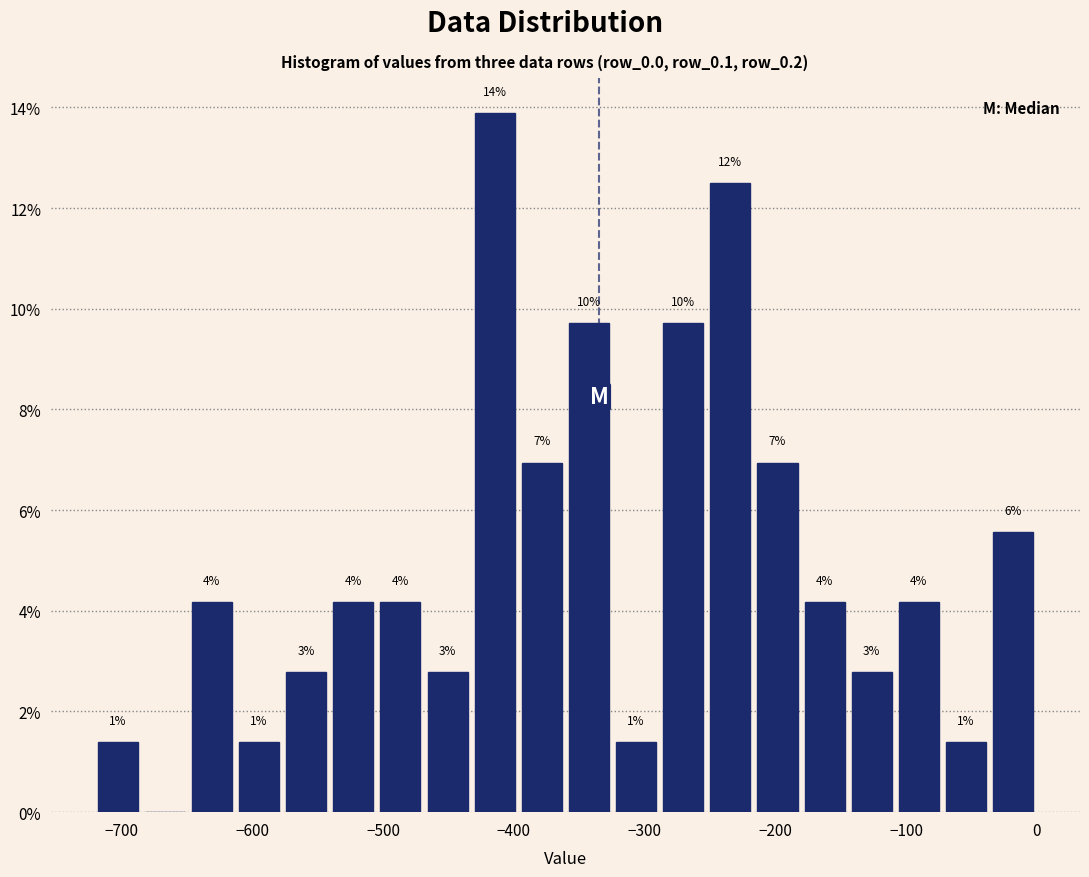

Around what value on the x-axis is the tallest bar? Give the approximate position of its centre, as read against the axis.

-410